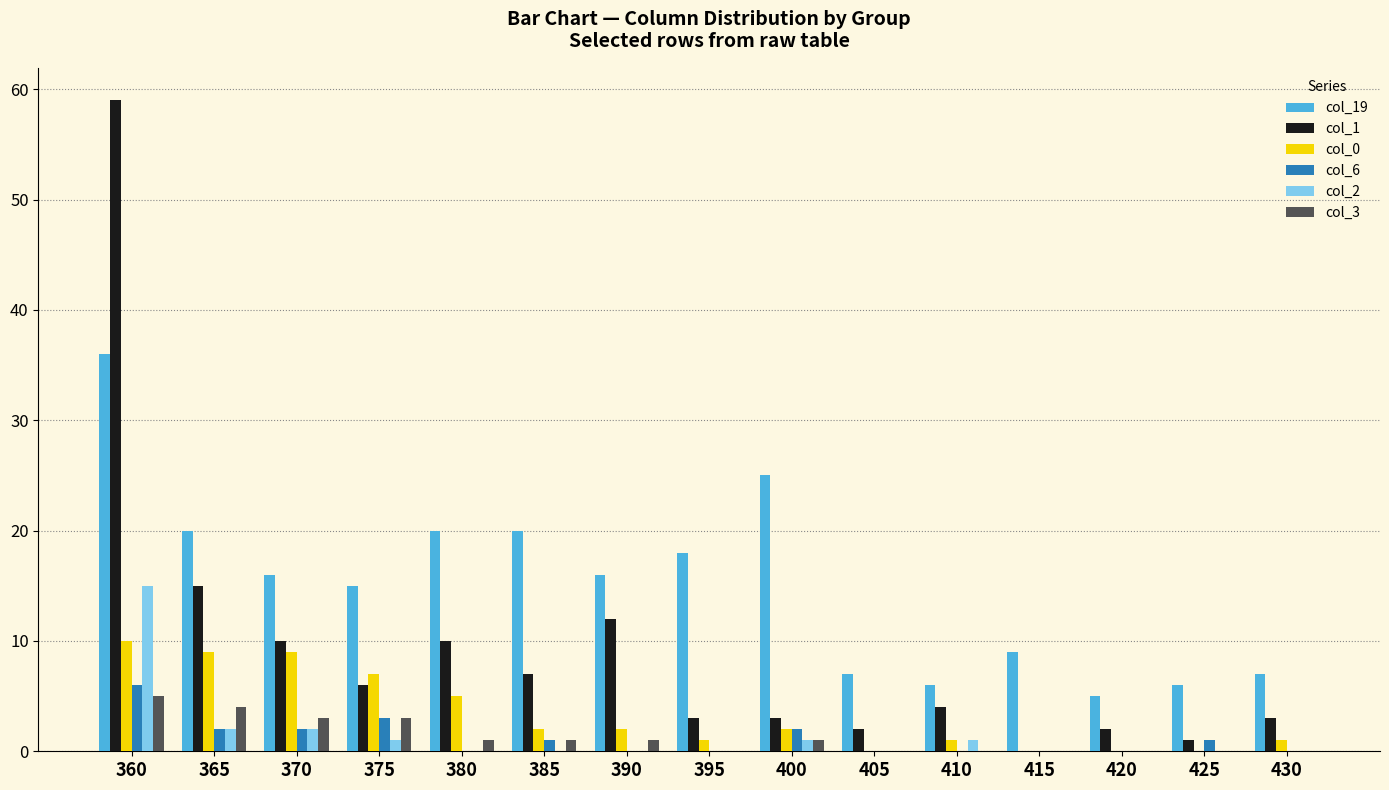

What is the highest value of the col_3 series?

5